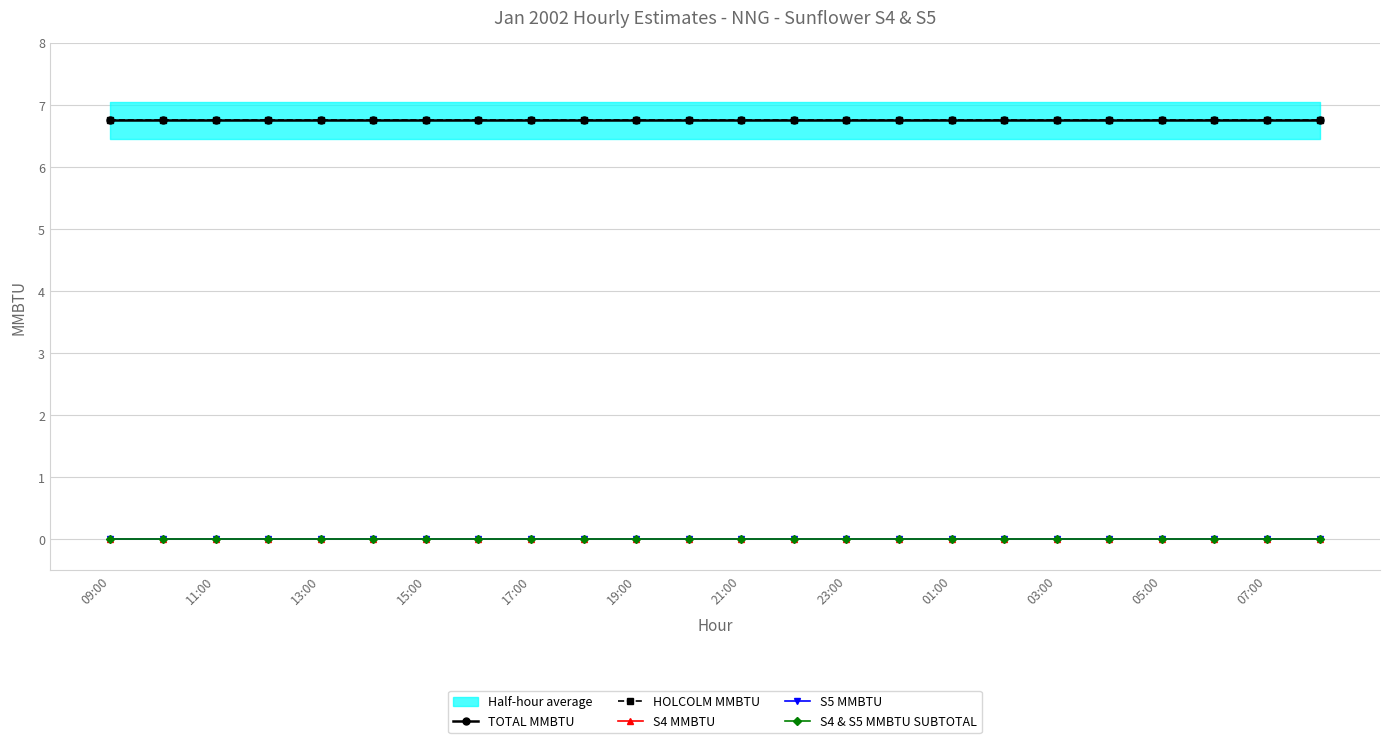

What is the maximum value shown in the chart?

6.8